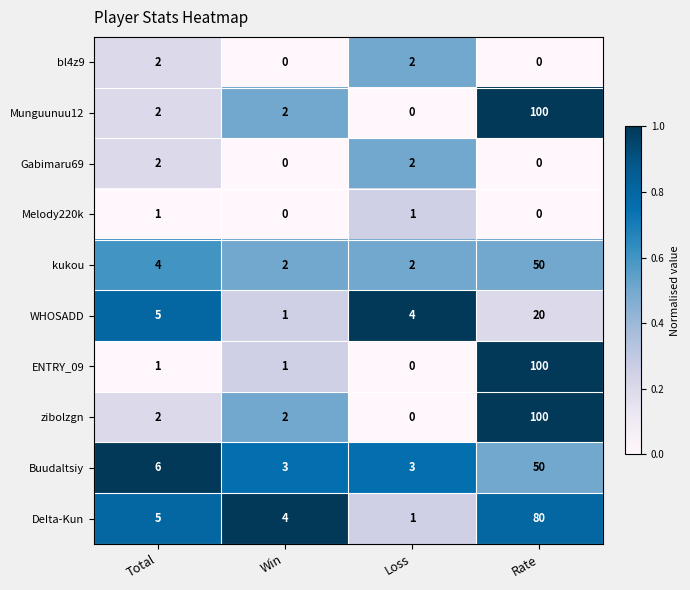

What is the sum of all ENTRY_09 values?

102